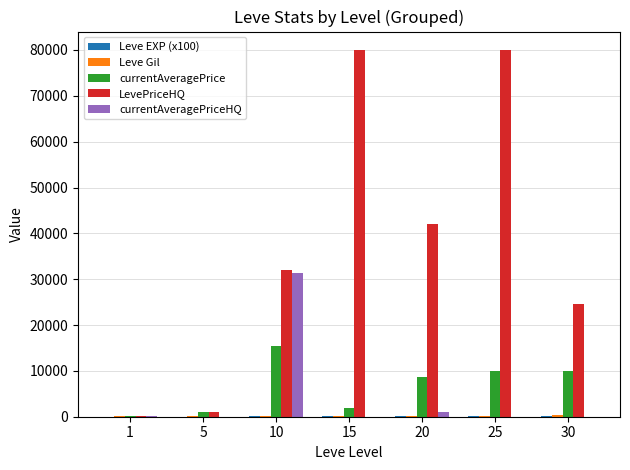

Which series has the largest total across all categories?

LevePriceHQ